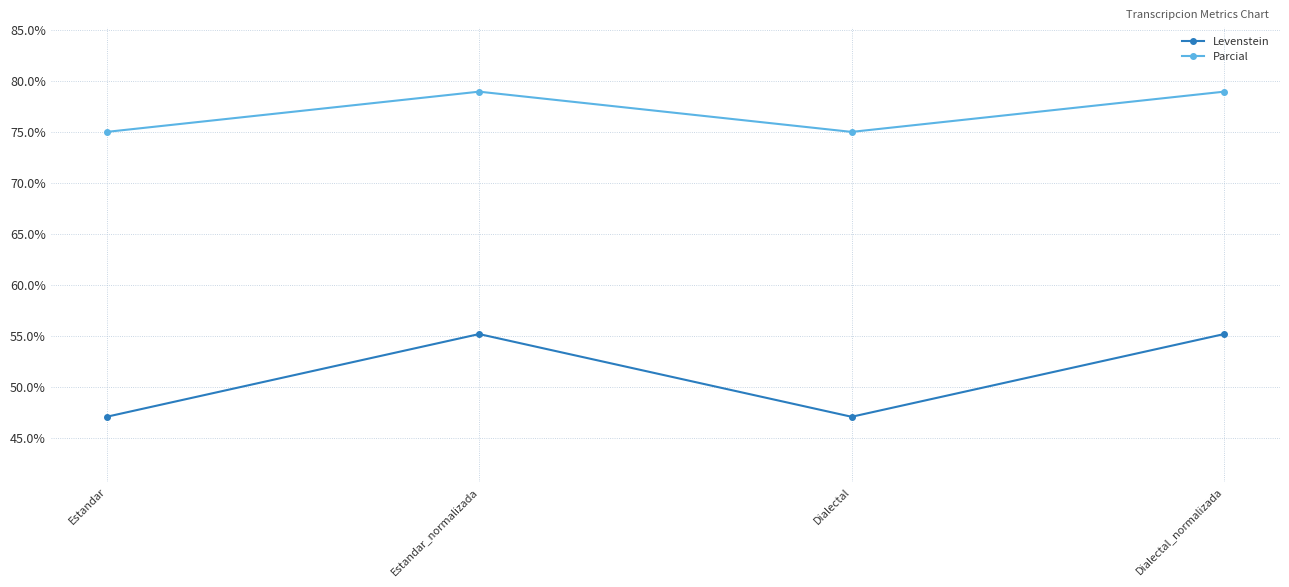

What is the greatest value displayed?

78.9